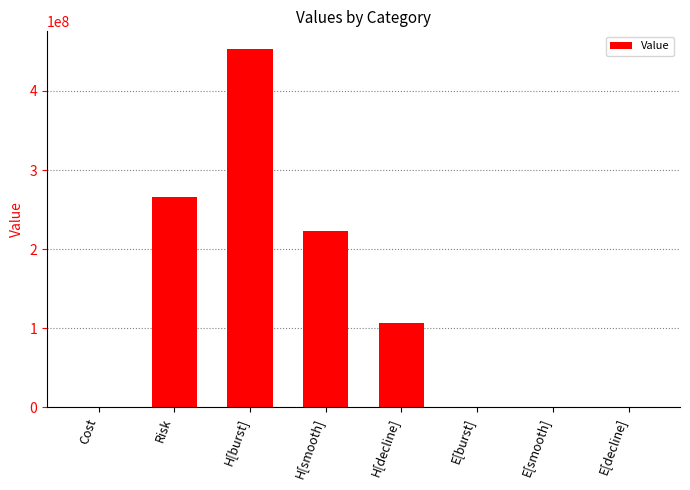

At which category does the chart reach its peak across all series?

H[burst]